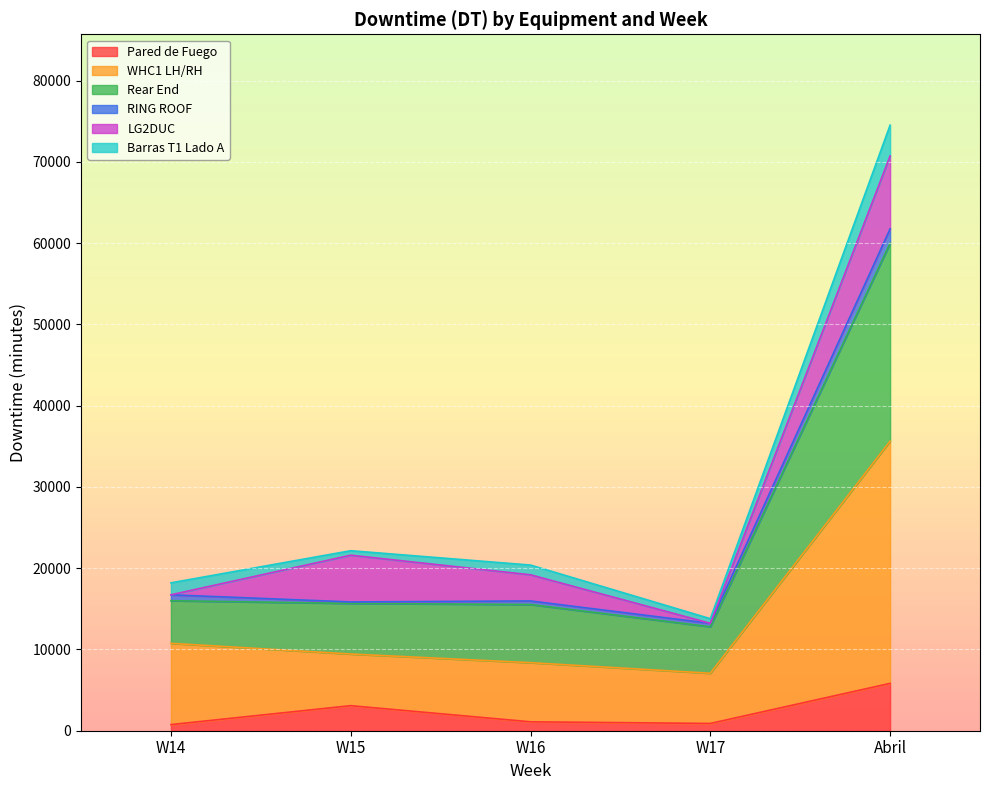

At which category is the sum across all series the highest?

Abril